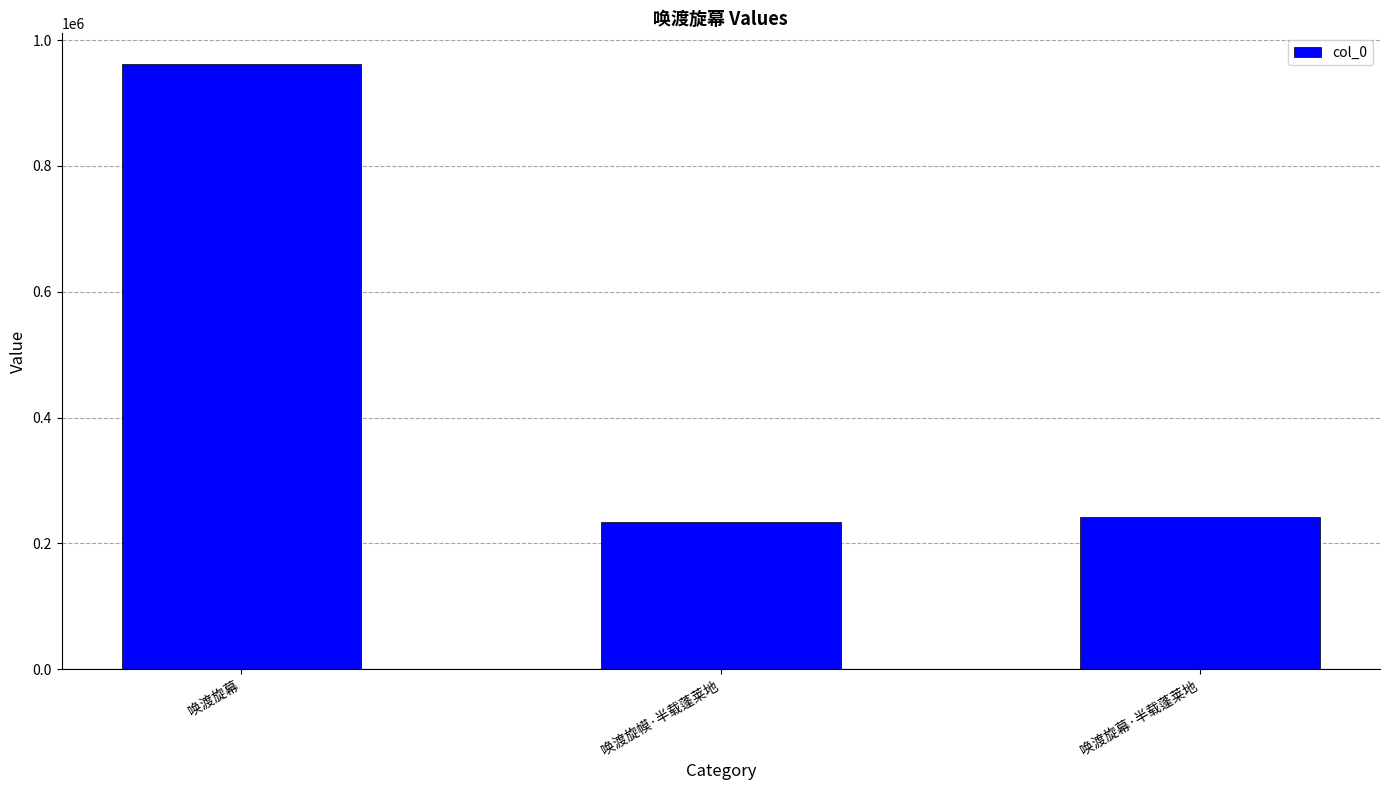

Reading left to right, list all the values displayed in this chart.

962652	234311	242410